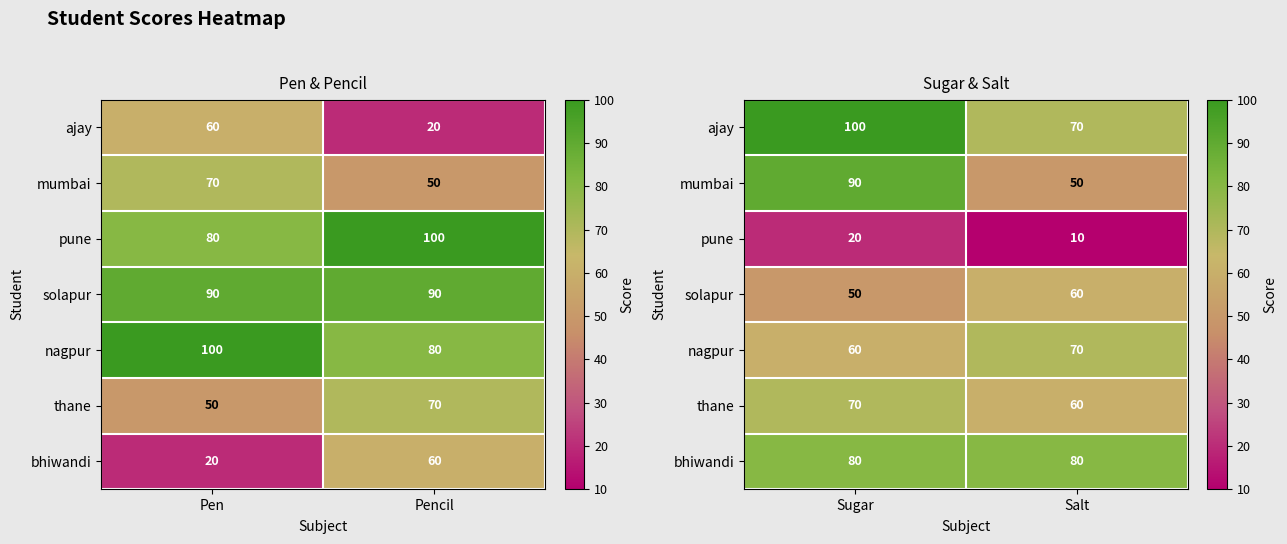

At which category is the sum across all series the highest?

Sugar